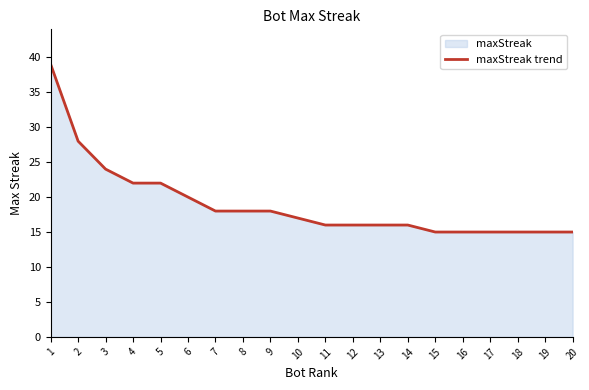

The value at 5 is 22. True or false?

True